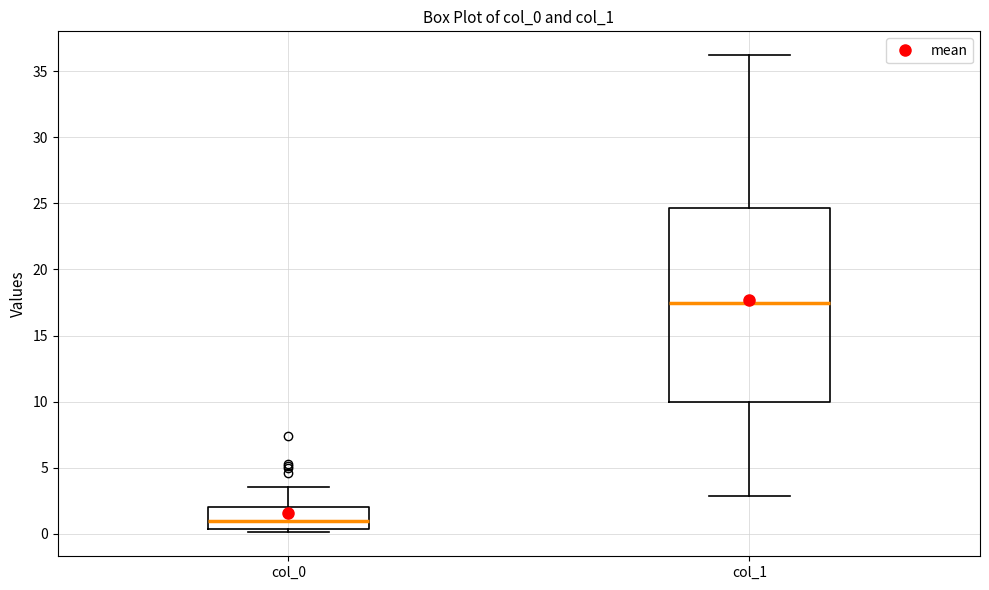

Reading left to right, transcribe this box plot: for each box, give where its median line is, the range the box spans, and where its two whiskers end, as read against the y-axis. The values are not printed on the chart, so give them approximately, as read against the axis.

col_0: median 1.0, box 0.5 to 2.0, whiskers 0.0 to 3.5
col_1: median 17.5, box 10.0 to 24.5, whiskers 3.0 to 36.0